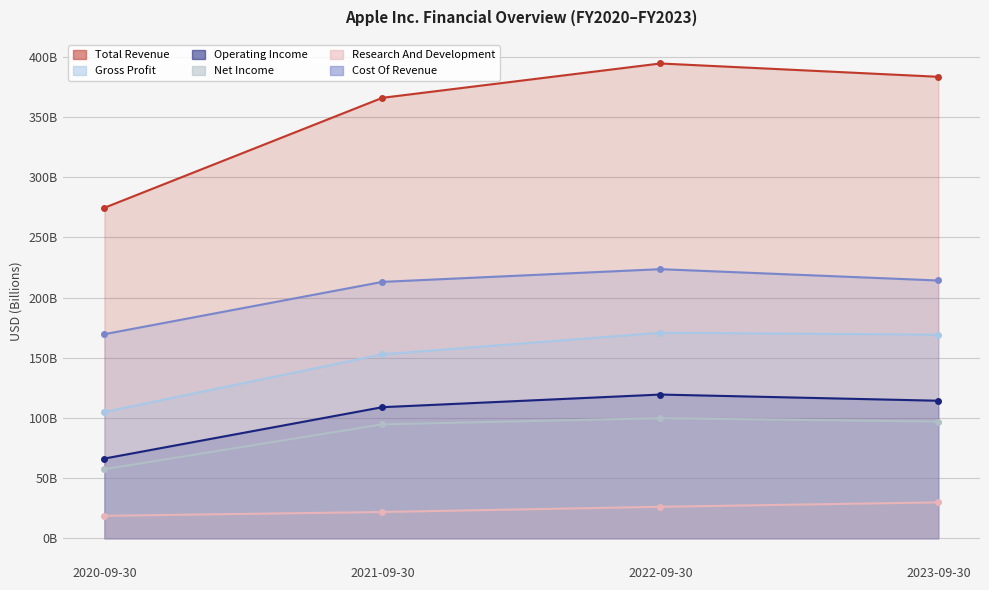

What is the value of the Research And Development point at the 1st from the left?

18.8